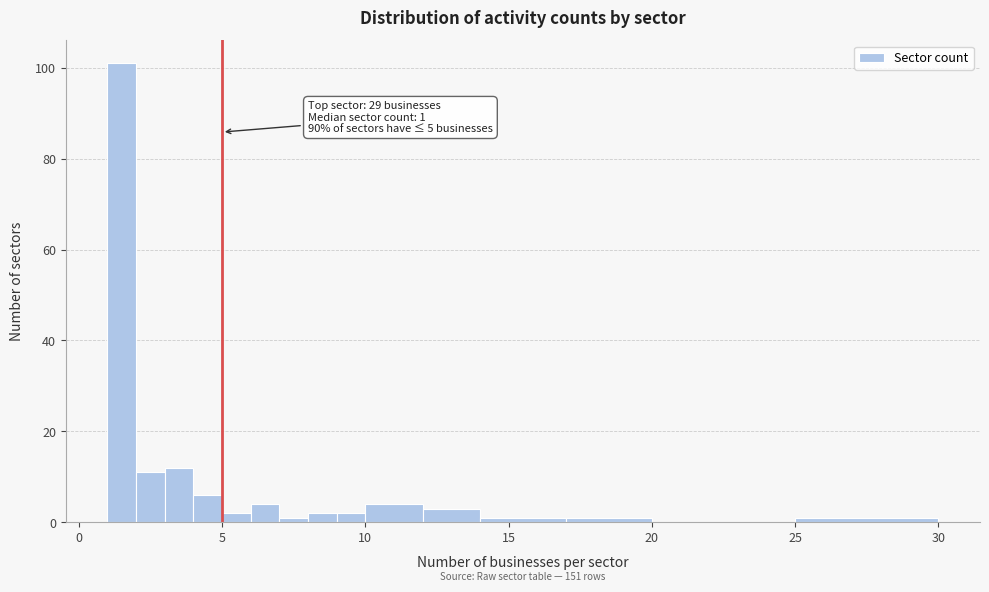

Around what value on the x-axis is the tallest bar? Give the approximate position of its centre, as read against the axis.

1.5